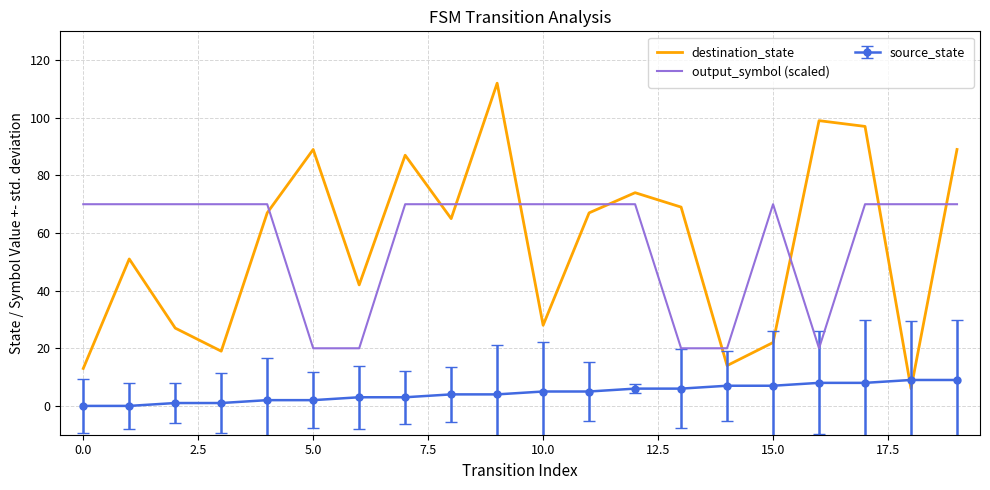

What is the sum of all destination_state values?

1137